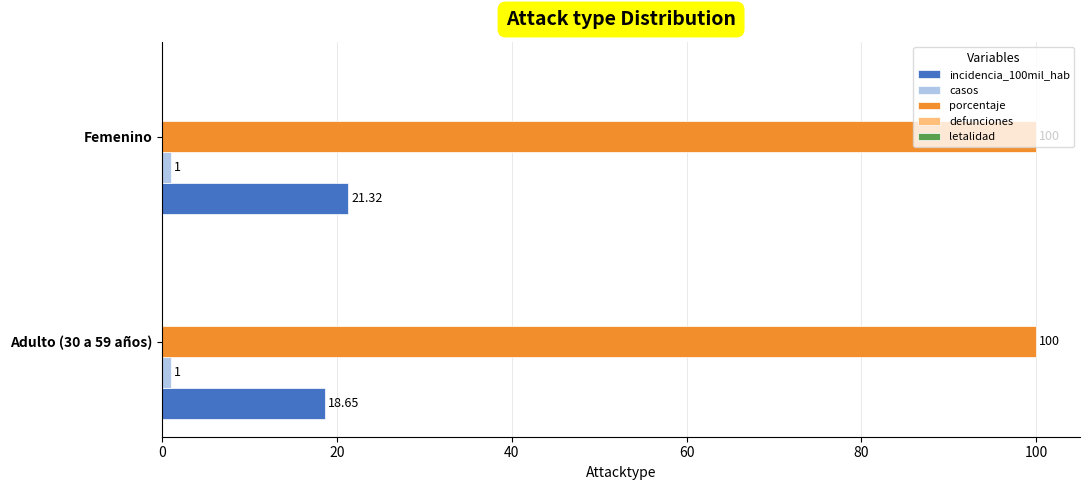

What is the sum of the incidencia_100mil_hab values at Adulto (30 a 59 años) and Femenino?

40.0